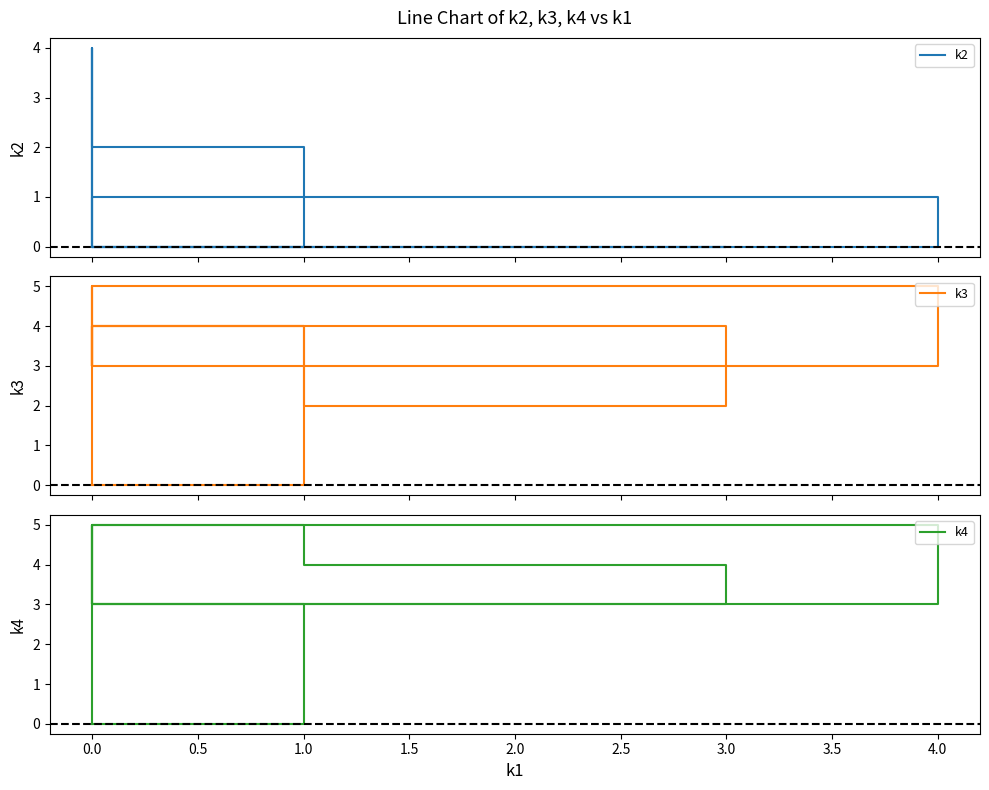

Does the chart display data point markers on the line(s)?

No